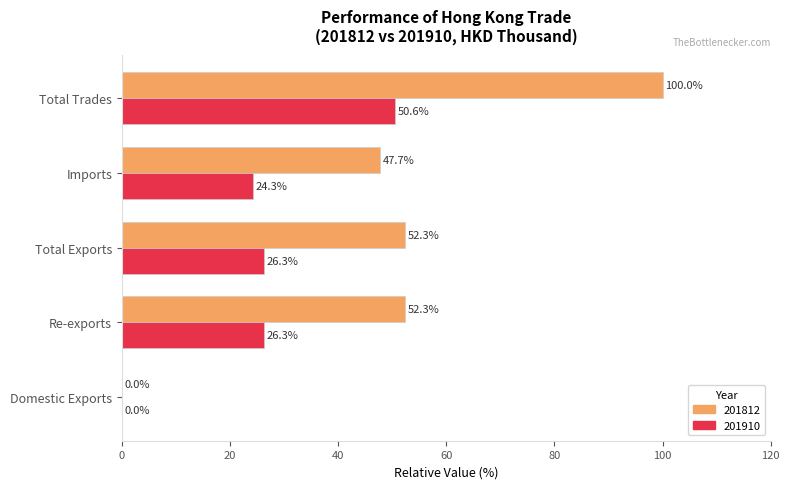

What is the greatest value displayed?

100.0